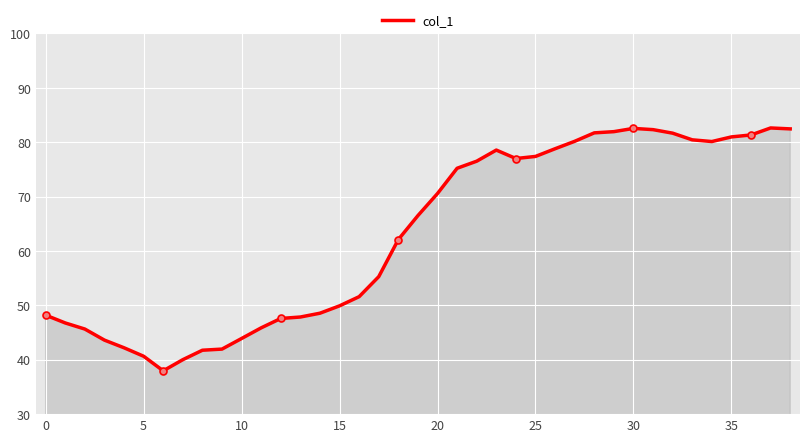

What is the minimum value for col_1?

38.0